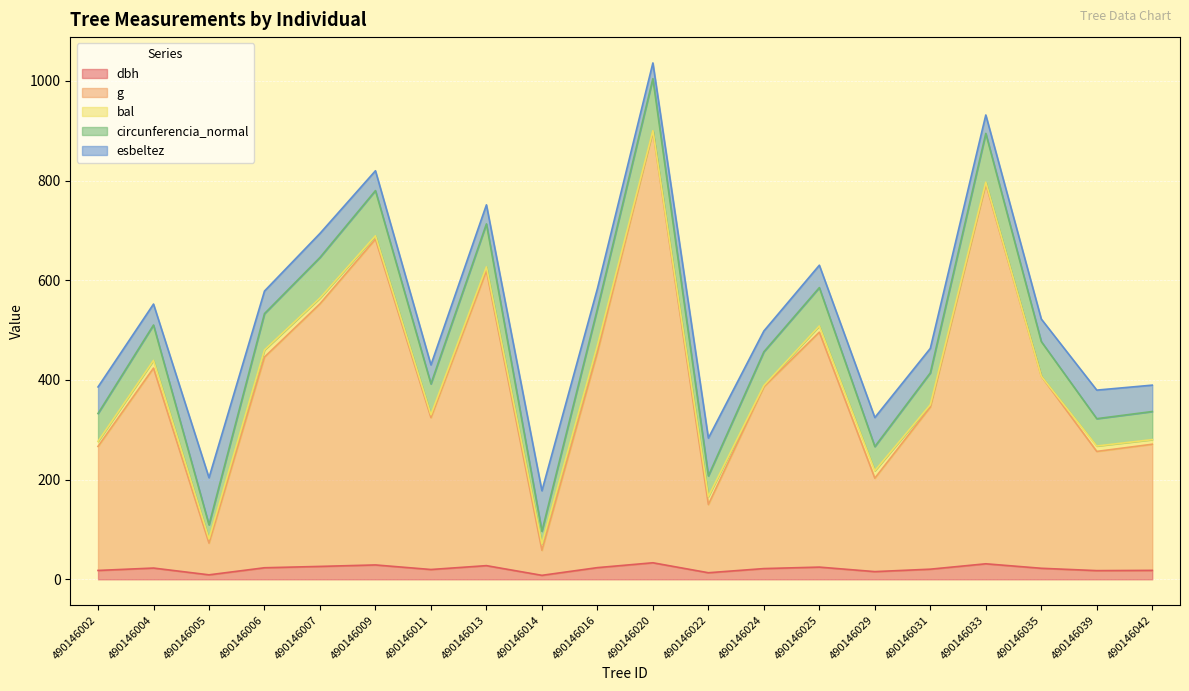

What is the difference between the dbh values at 490146031 and 490146042?

2.4